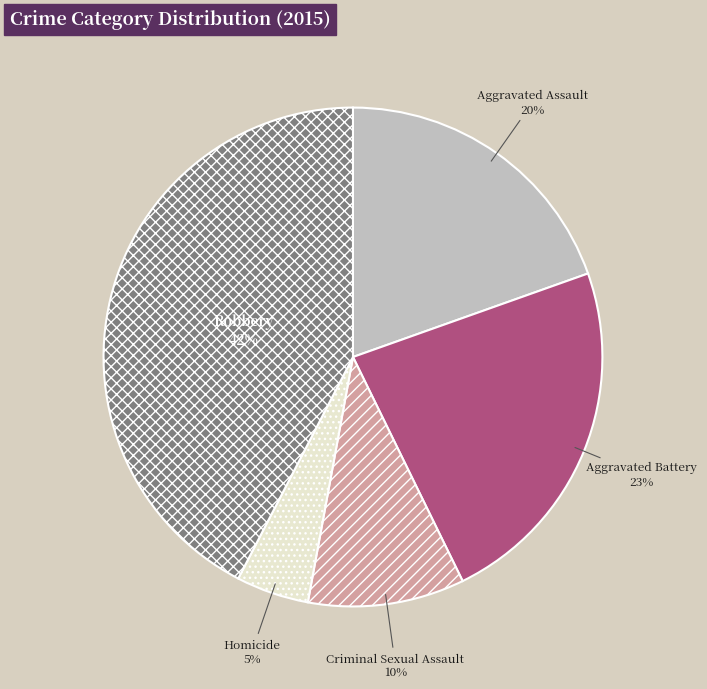

Is Aggravated Assault the majority of the pie?

No